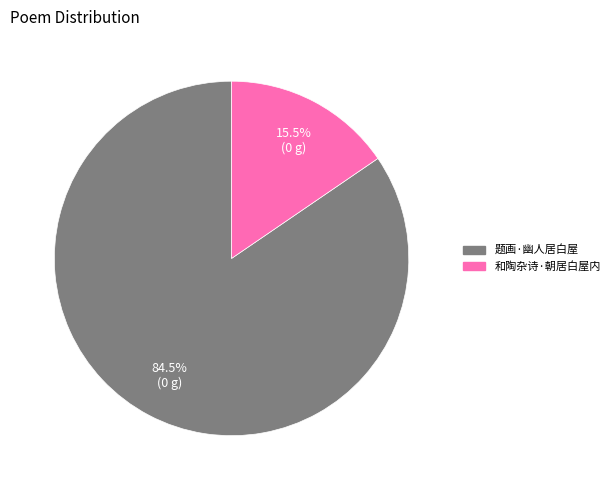

What is the largest slice in the pie chart?

题画·幽人居白屋